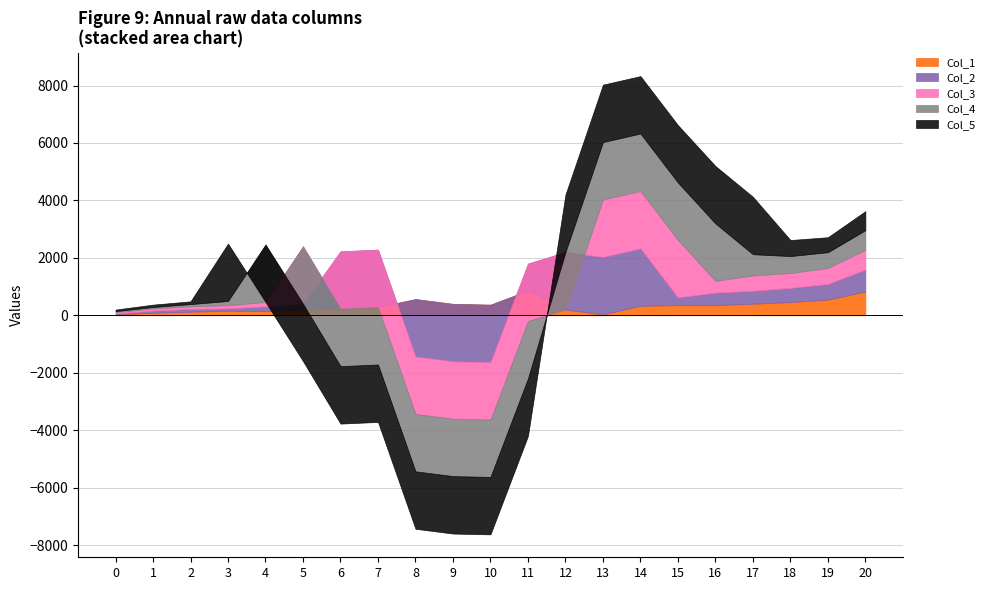

At which label does Col_1 reach its minimum?

13